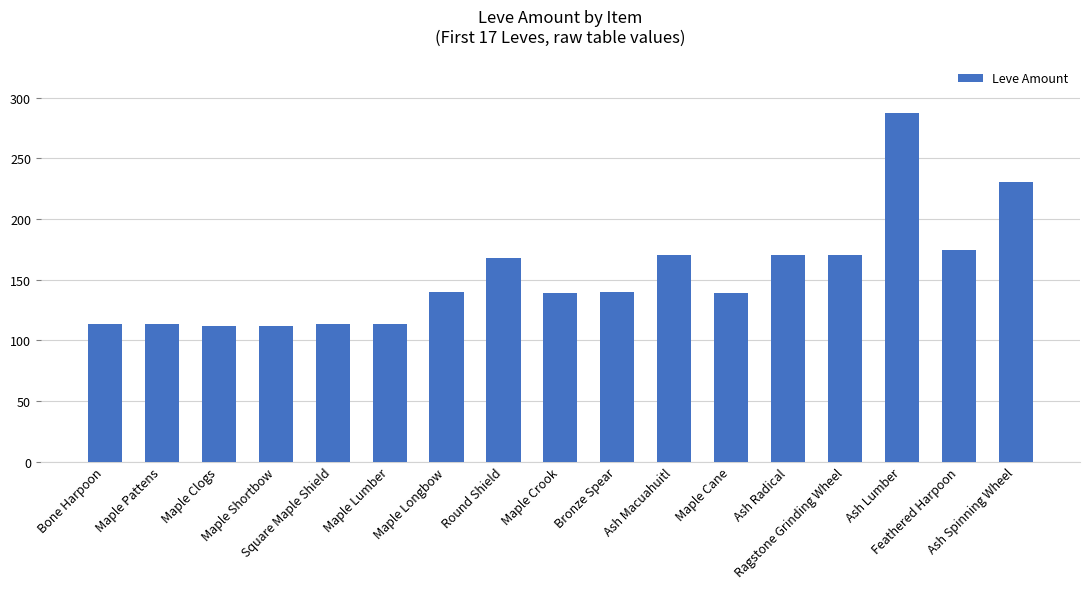

How many bars are there in total?

17